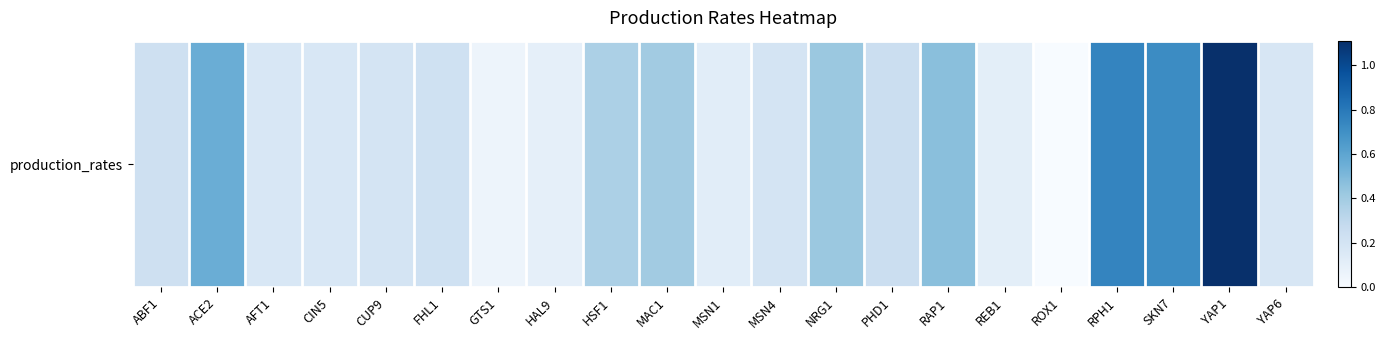

How many data points does each series have?

21